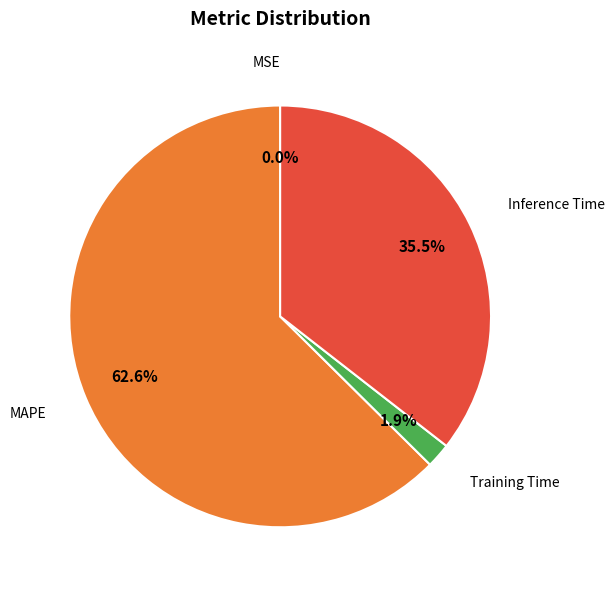

To the nearest percent, what is the difference between the largest and smallest slice percentages?

63%